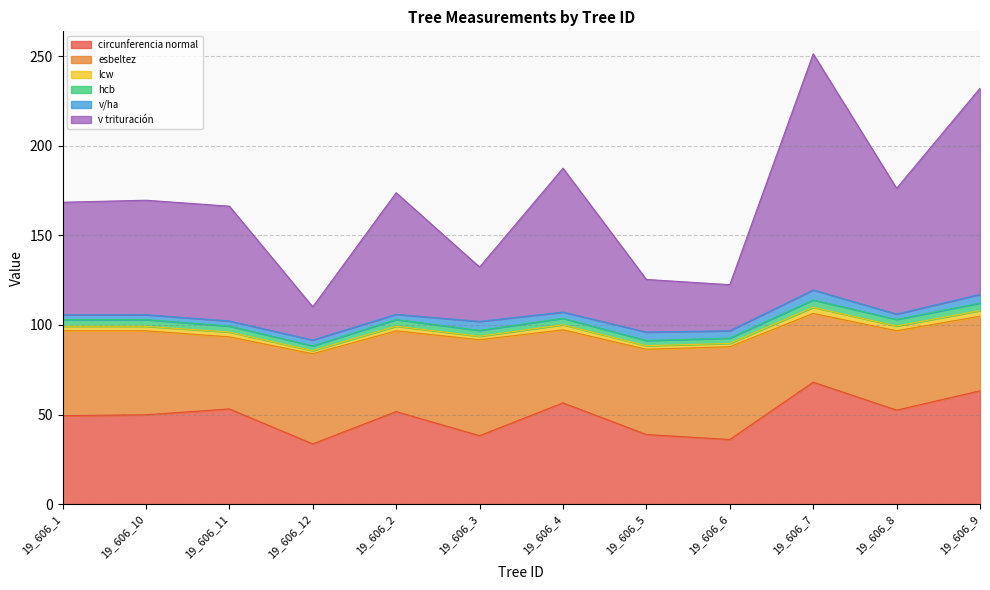

True or false: circunferencia normal has a value of 36.1 at 19_606_6.

True